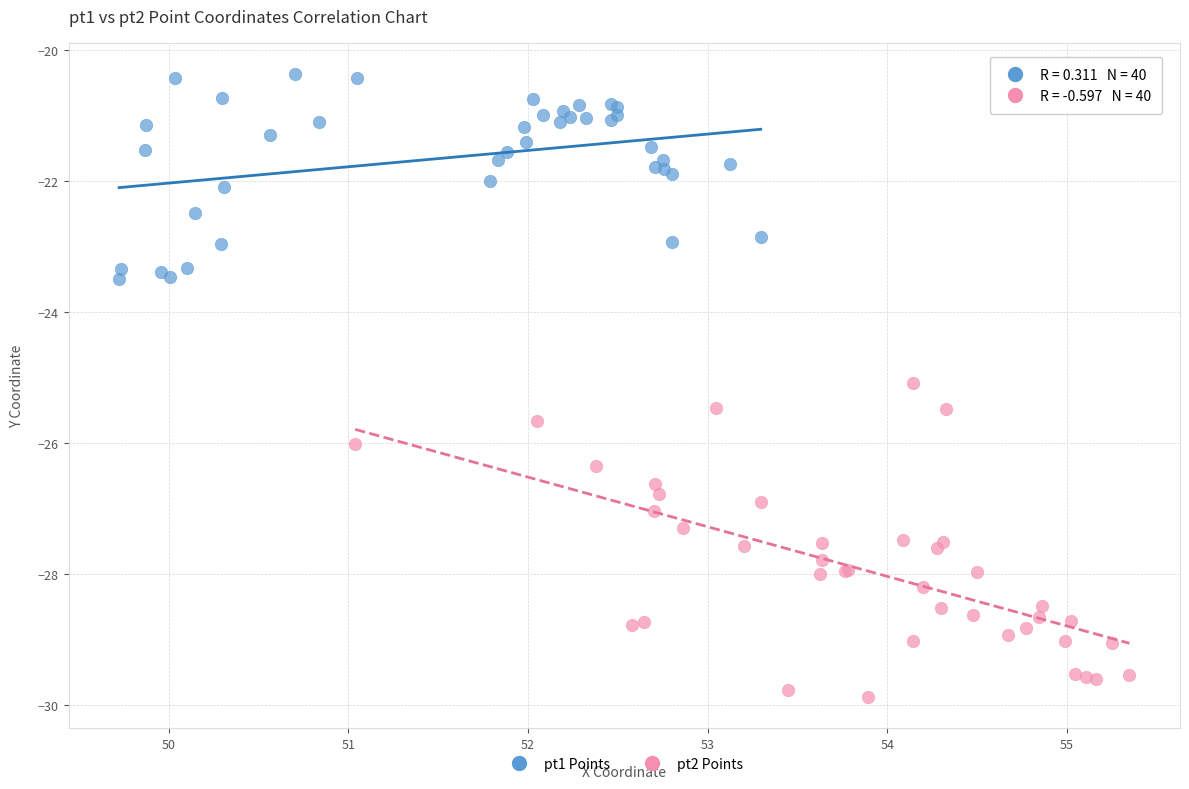

What are all the series names shown in the legend?

pt1 Points, pt2 Points